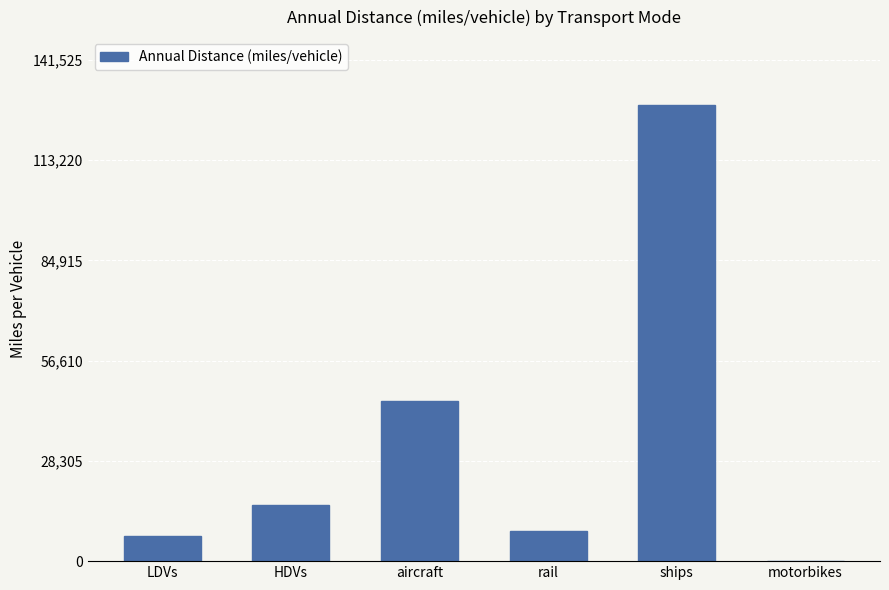

What is the sum of the values at ships and motorbikes?

128659.4